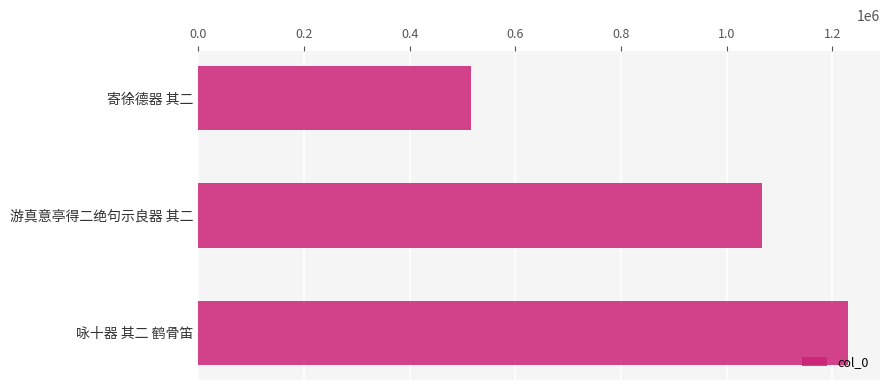

What is the value of the 1st bar from the top?

516578